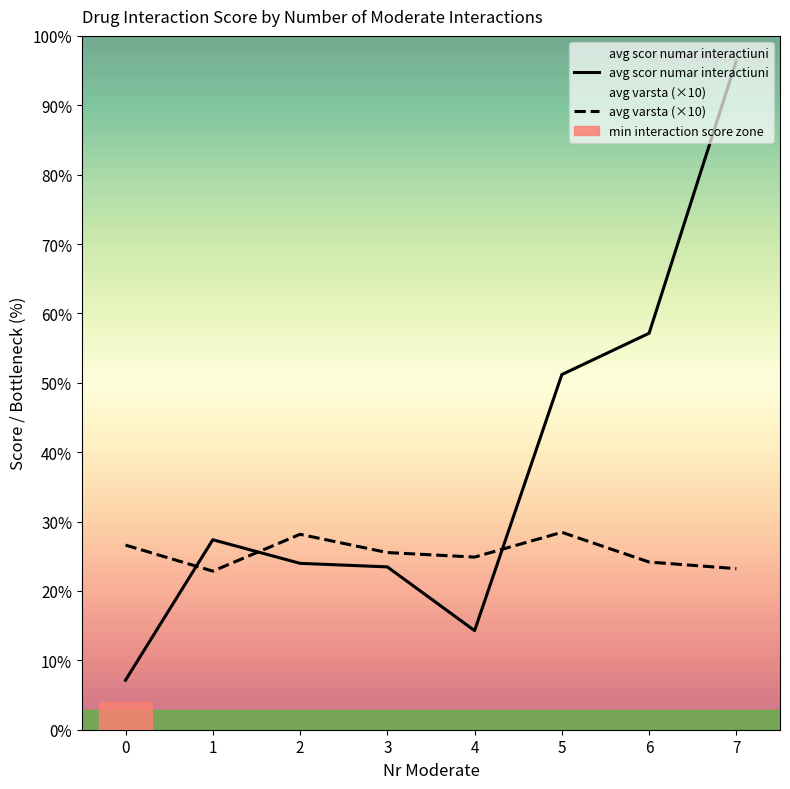

Count the number of data series in this chart.

2